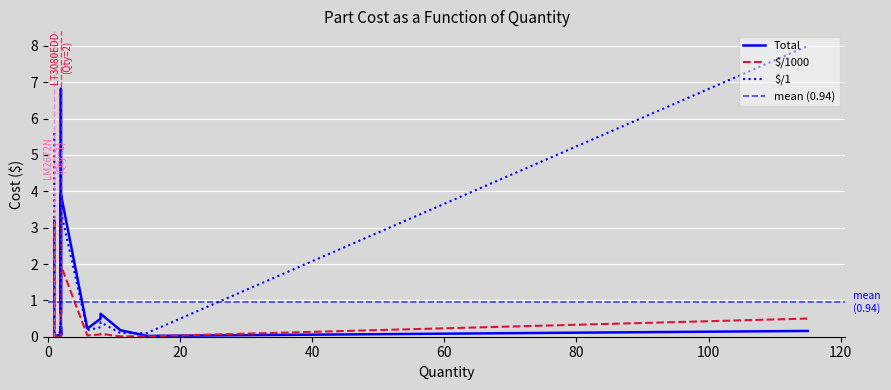

At which label does $/1000 reach its peak?

2